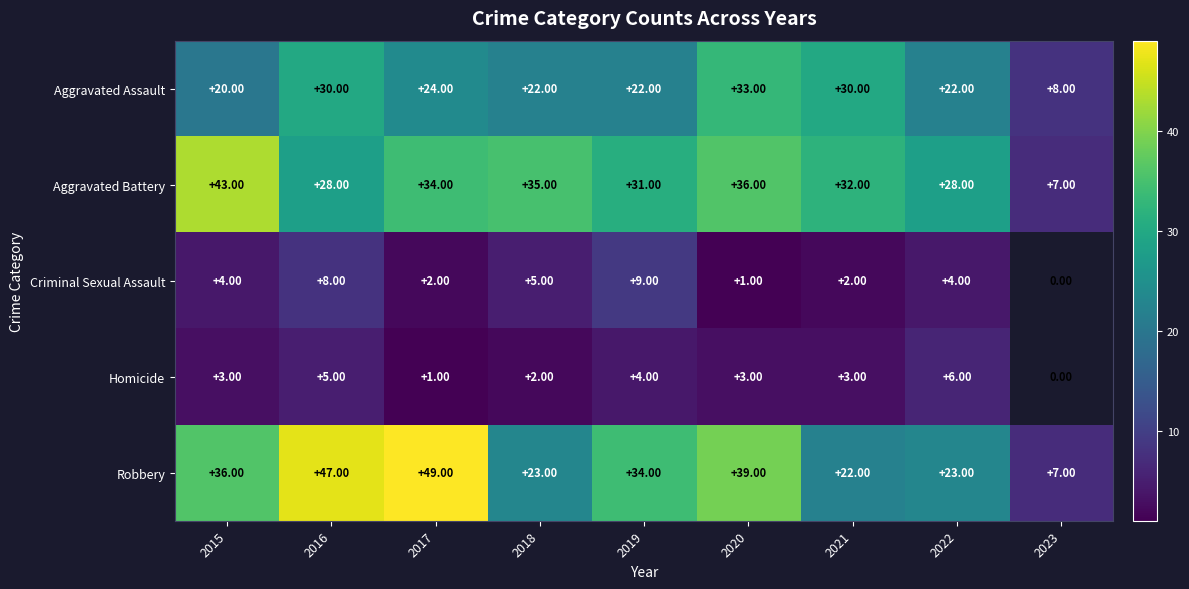

How many distinct data groups are displayed?

5